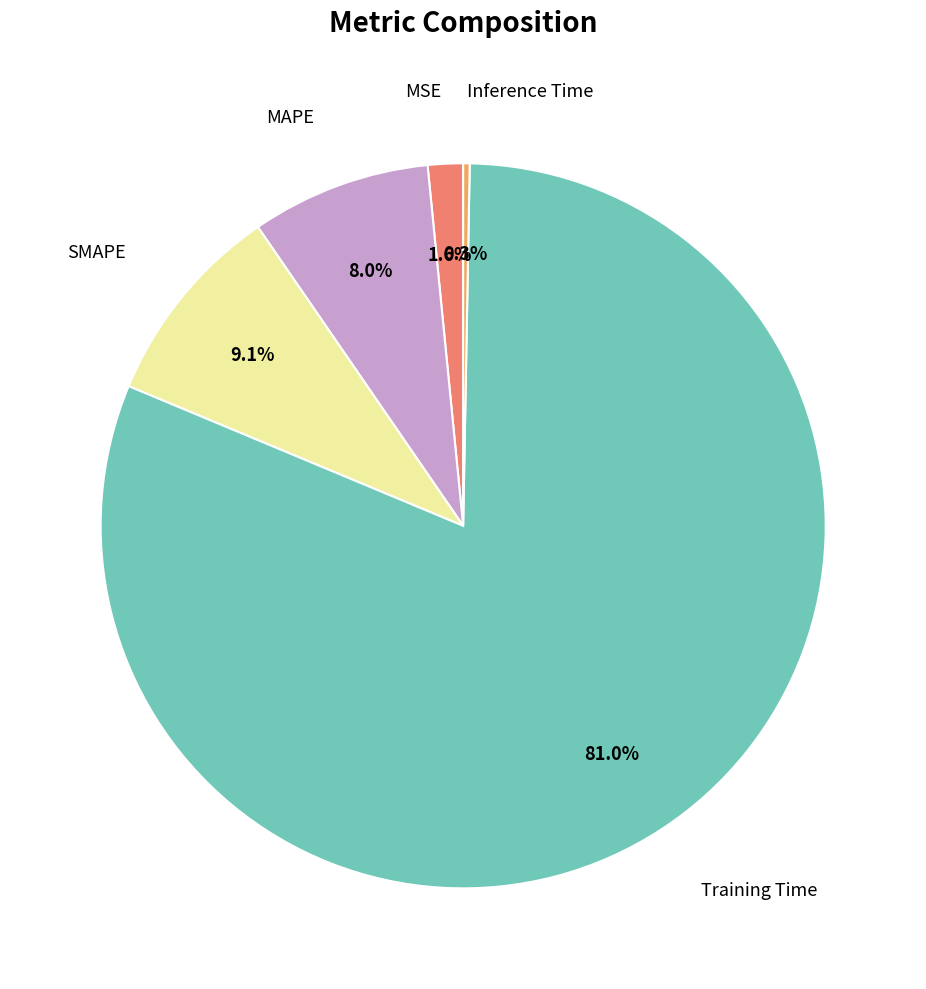

Is there any slice that represents more than half of the pie?

Yes